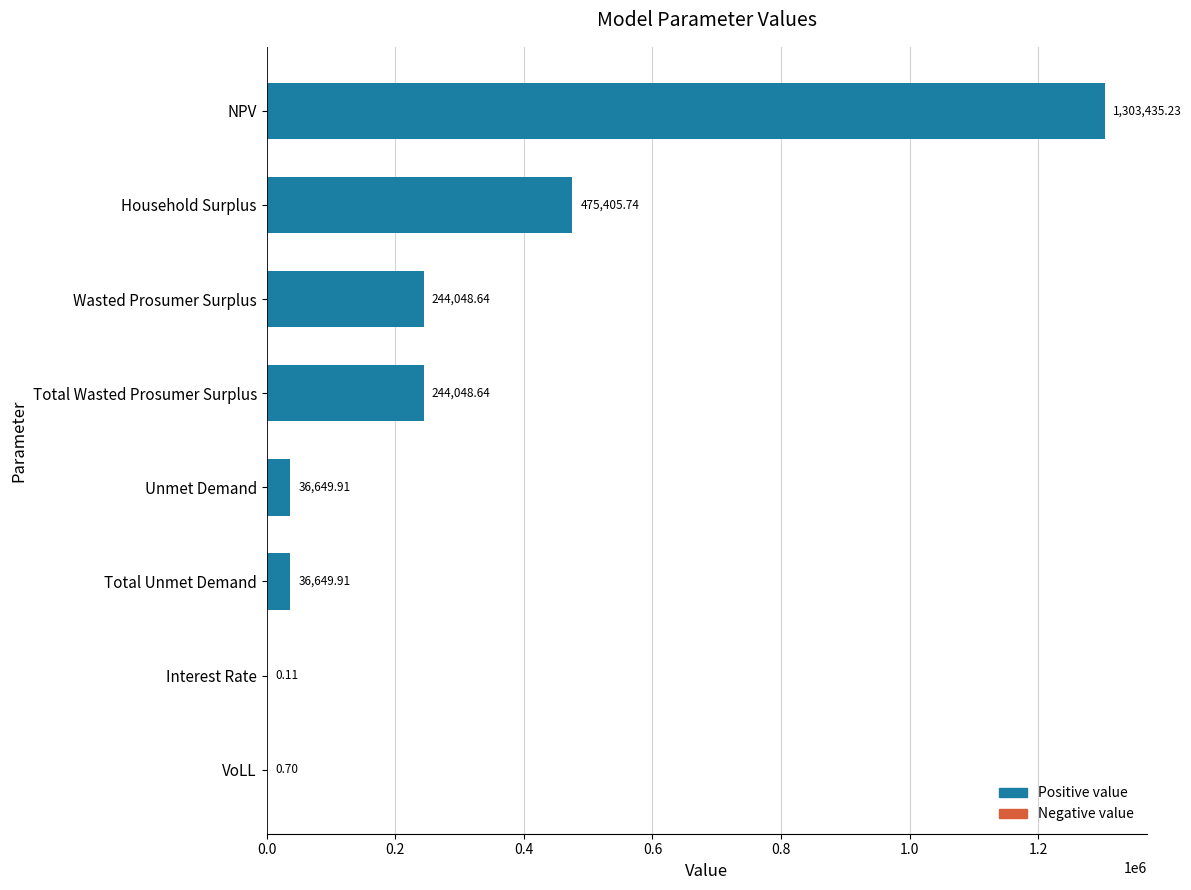

How many data points are above 244048?

4